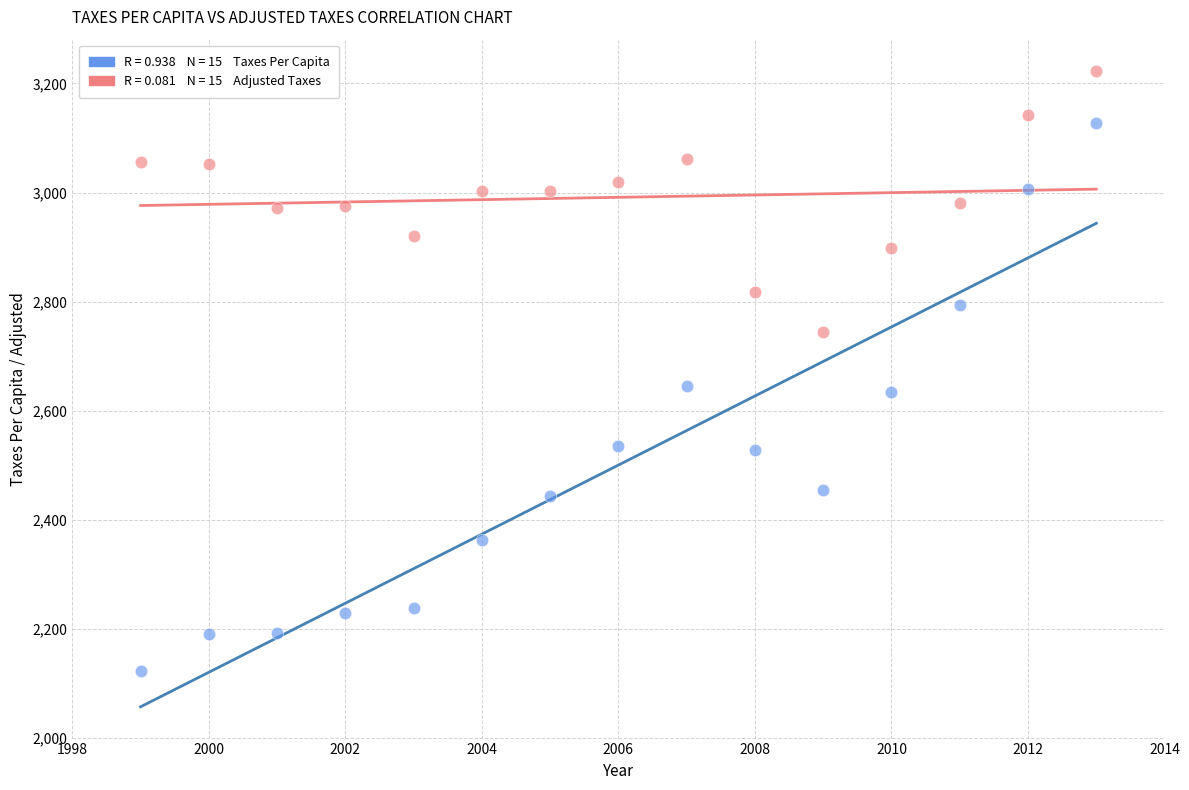

Across all data points, what is the range of Y values (max minus min)?

1100